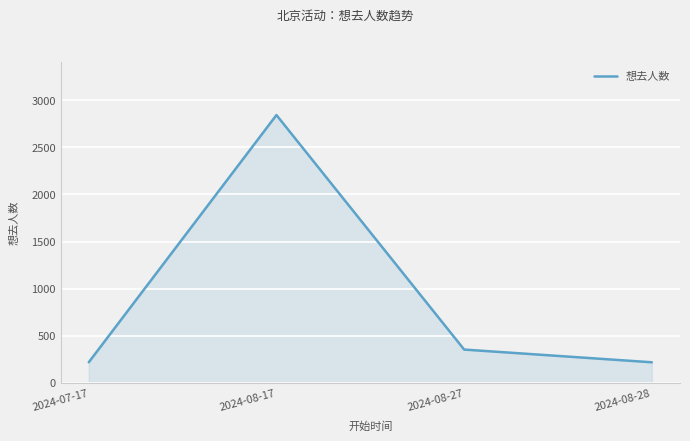

At which label is the value closest to 1530?

2024-08-27